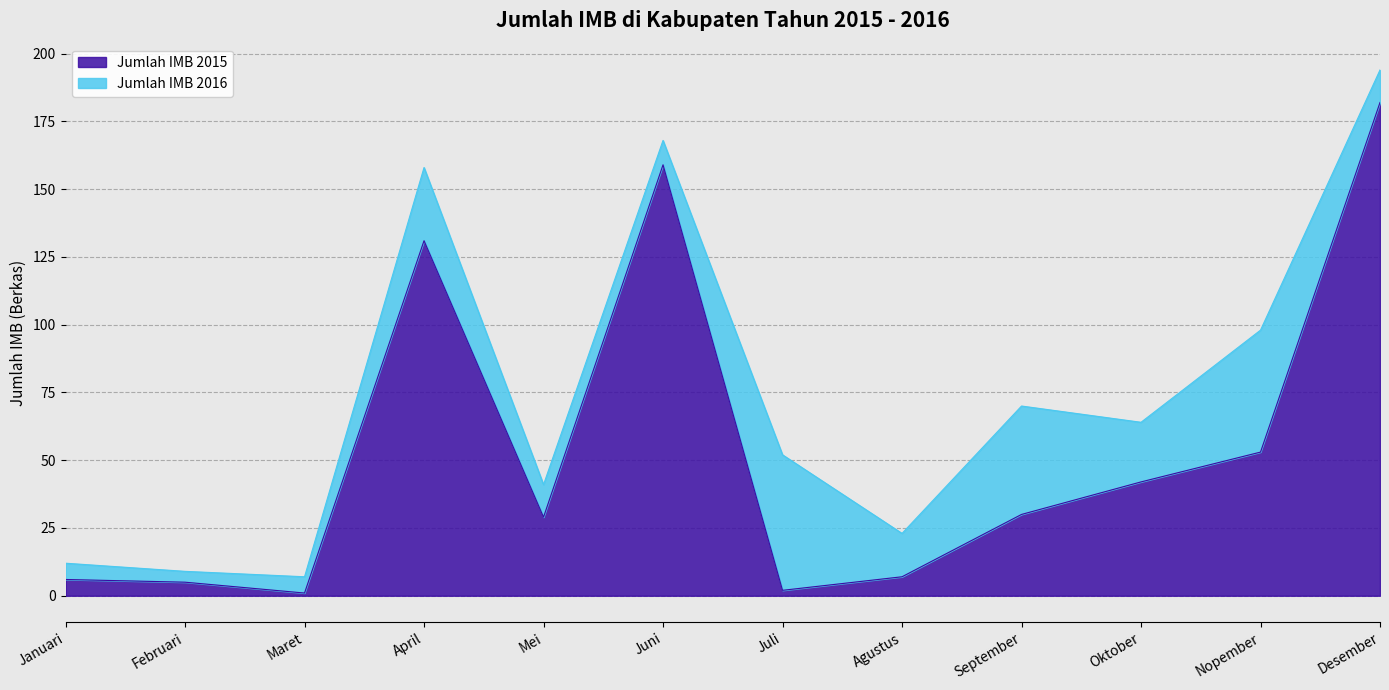

Where is the data nearest to the value 91?

Nopember